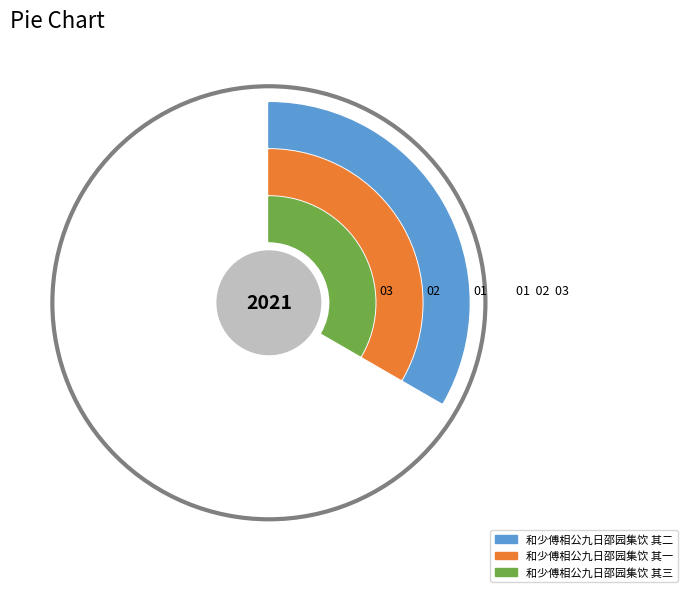

What percentage do 和少傅相公九日邵园集饮 其一 and 和少傅相公九日邵园集饮 其二 together represent?

66.7%